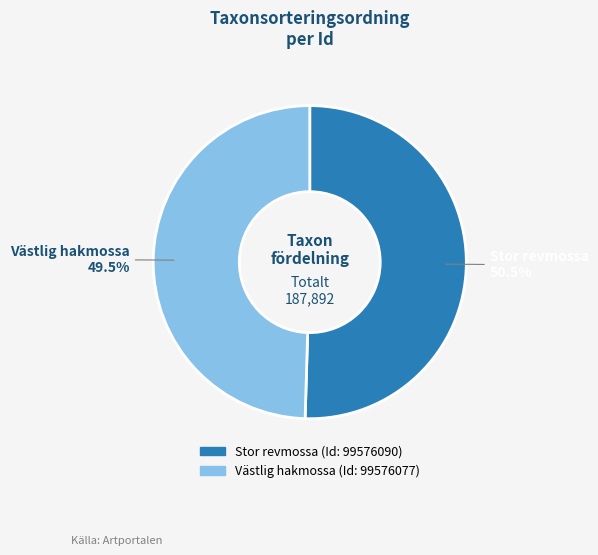

Does any single category account for the majority?

Yes